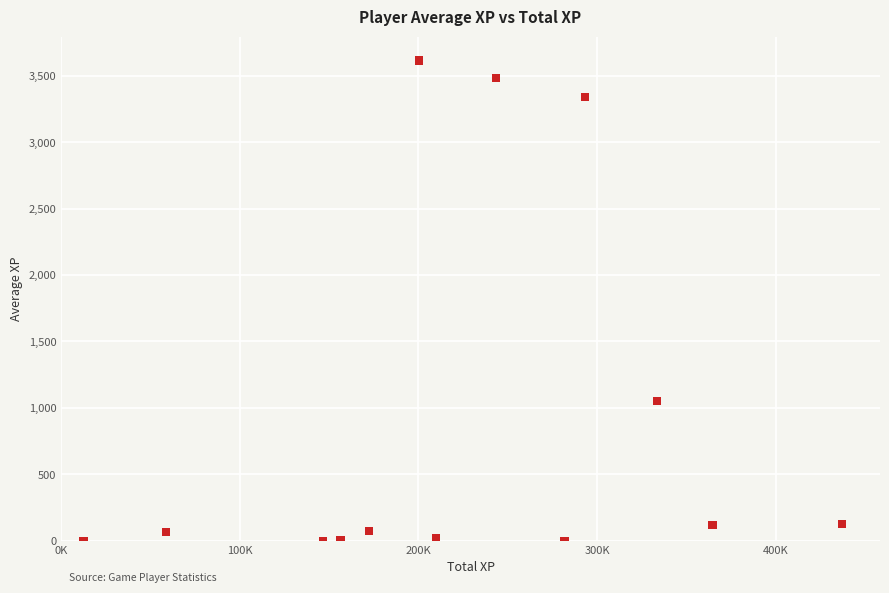

What Y value in the scatter plot is closest to 1807?

1050.2